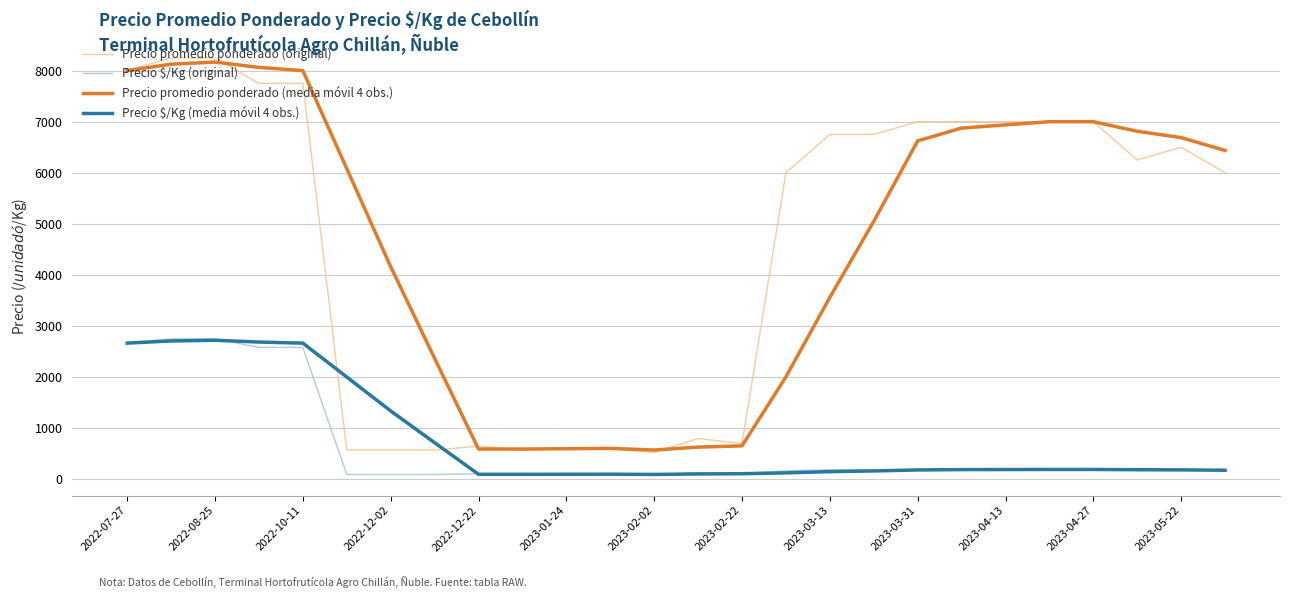

What is the minimum value for Precio promedio ponderado (media móvil 4 obs.)?

575.0